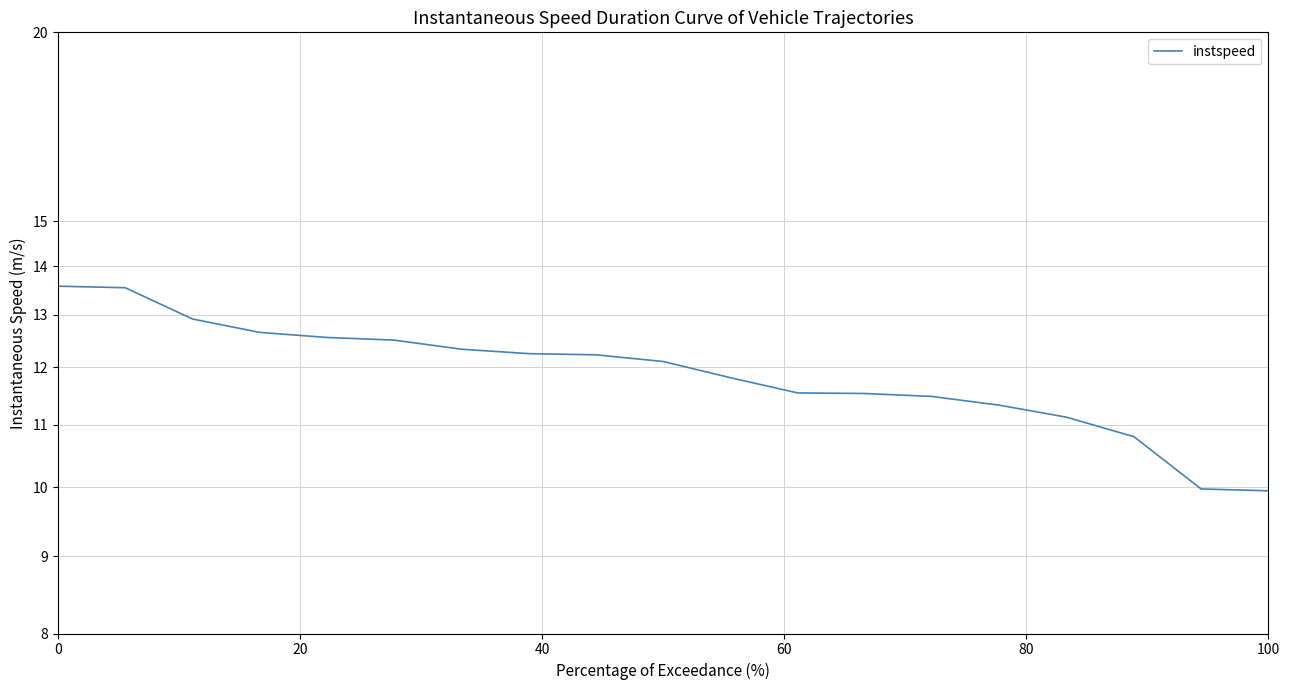

The value at 15 is 3.6. True or false?

False